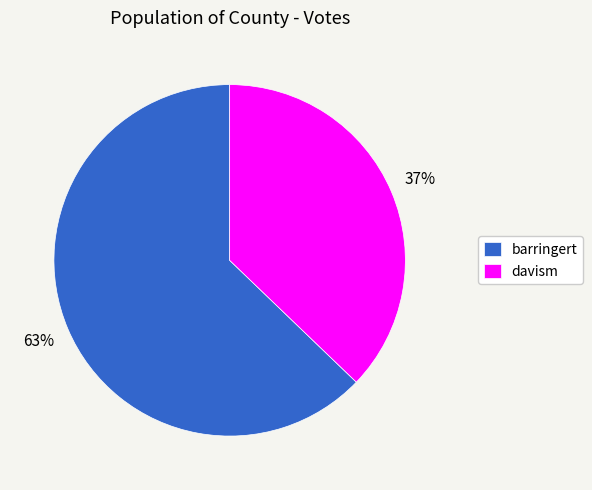

Which slice is the largest?

barringert